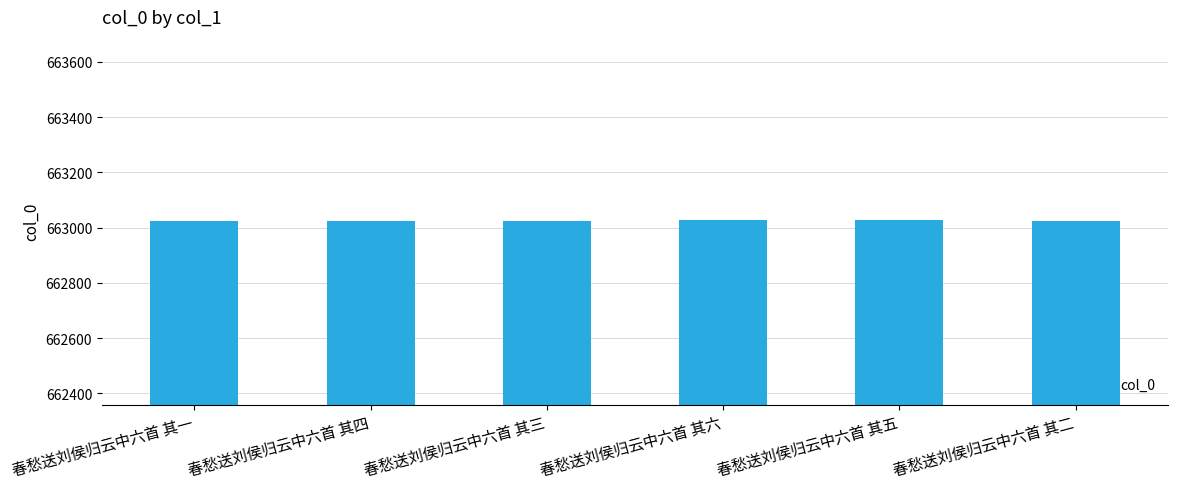

The value at 春愁送刘侯归云中六首 其六 is 663027. True or false?

True